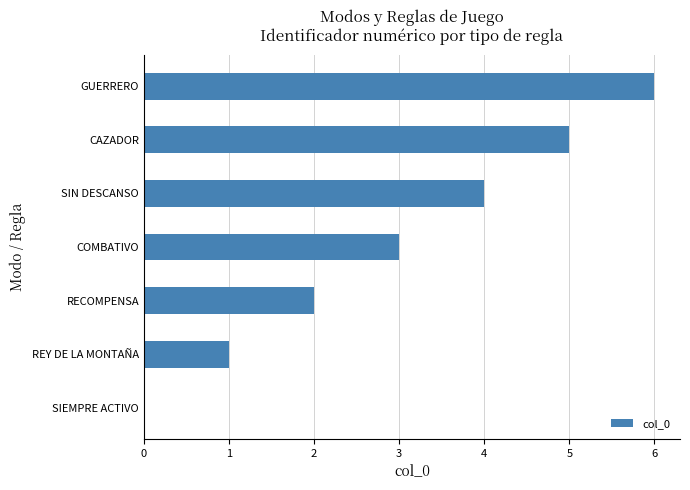

What is the average value?

3